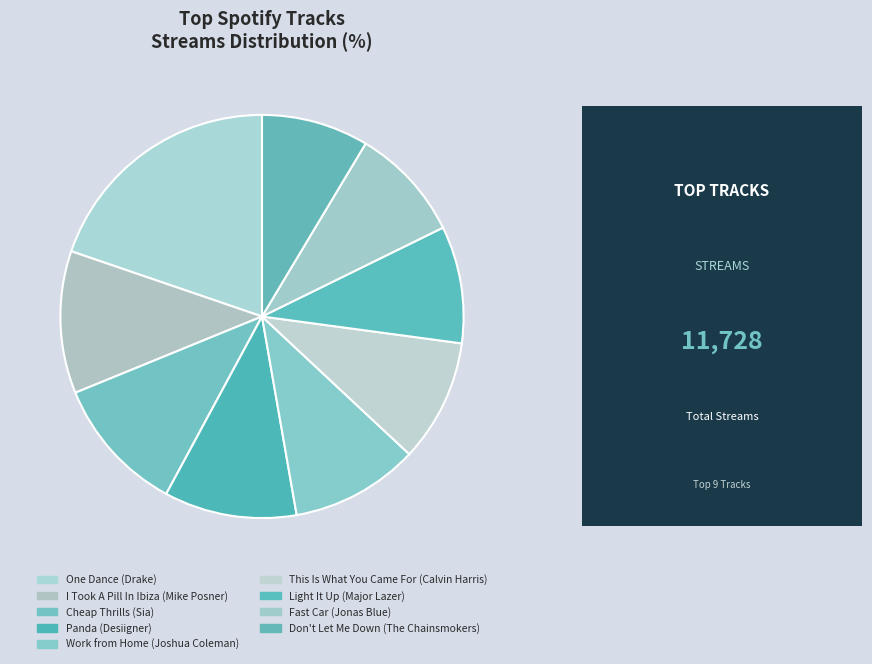

What is the change in value from I Took A Pill In Ibiza (Mike Posner) to Fast Car (Jonas Blue)?

-267